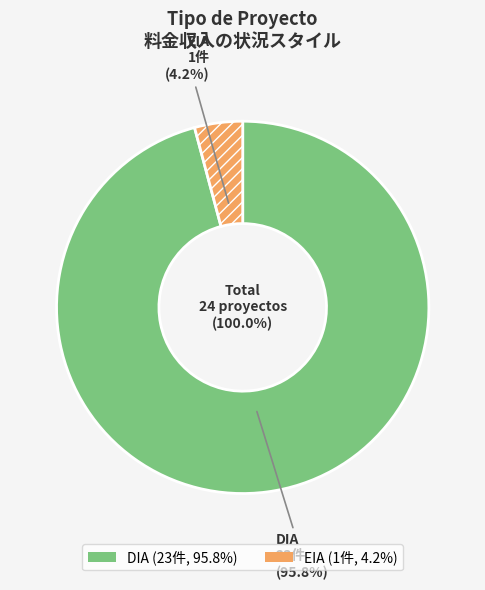

What percentage is the DIA slice, to the nearest percent?

96%